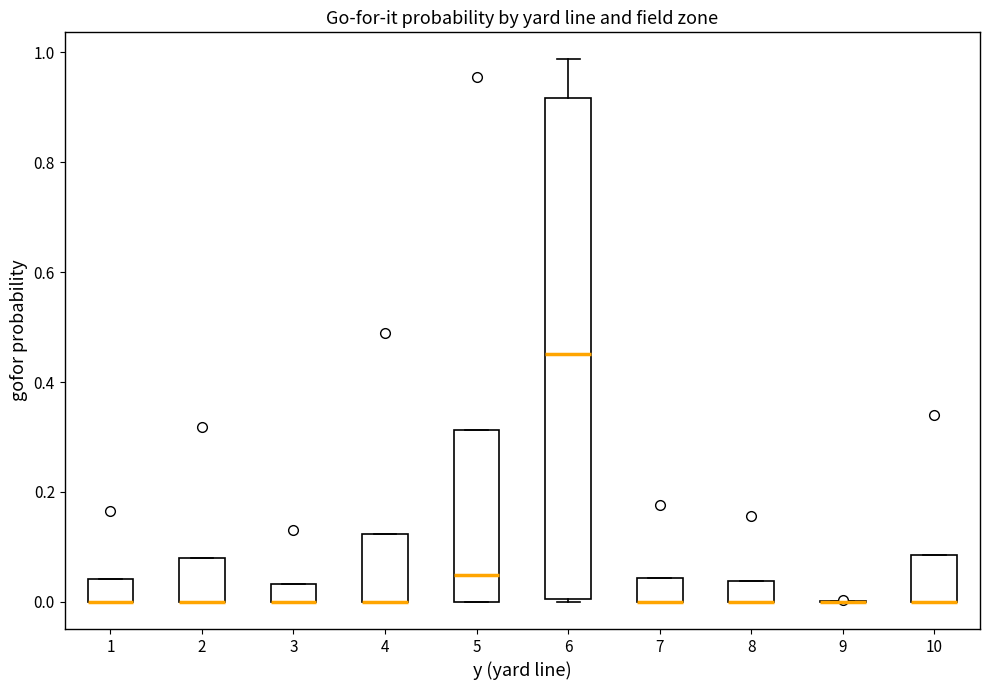

Where is the upper edge of the box at x = 7 on the y-axis? The values are not printed on the chart, so give them approximately, as read against the axis.

0.04